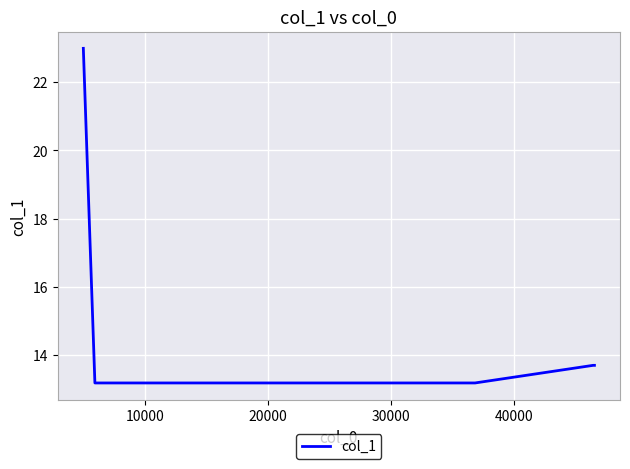

What is the smallest value displayed?

13.2